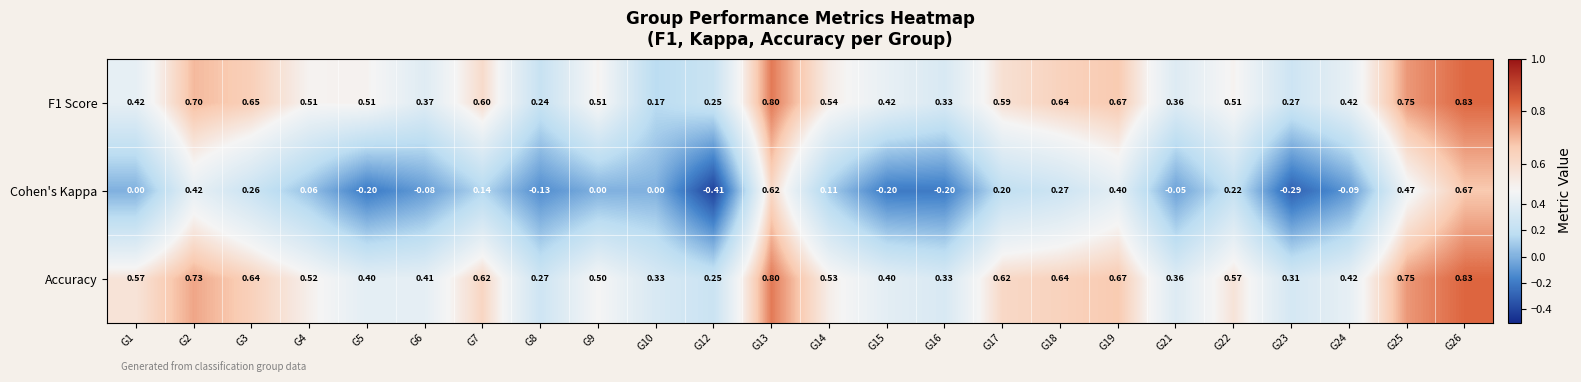

Between G6 and G13, which series saw the biggest shift?

Cohen's Kappa